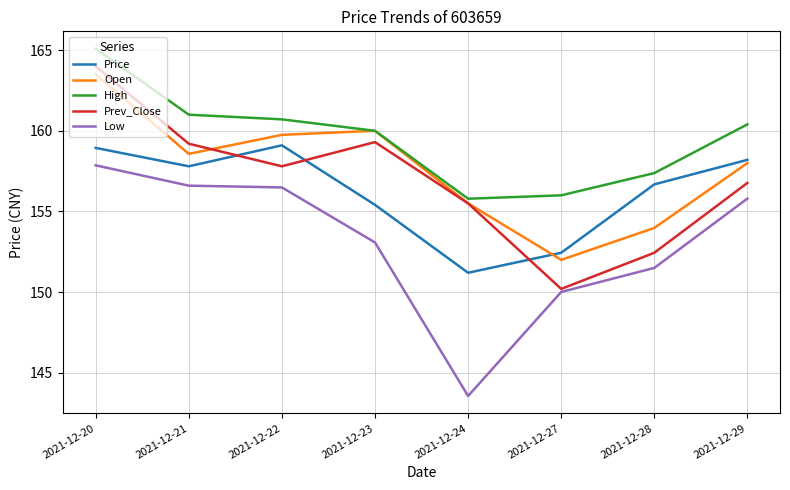

Which series changed the most between 2021-12-22 and 2021-12-27?

Open